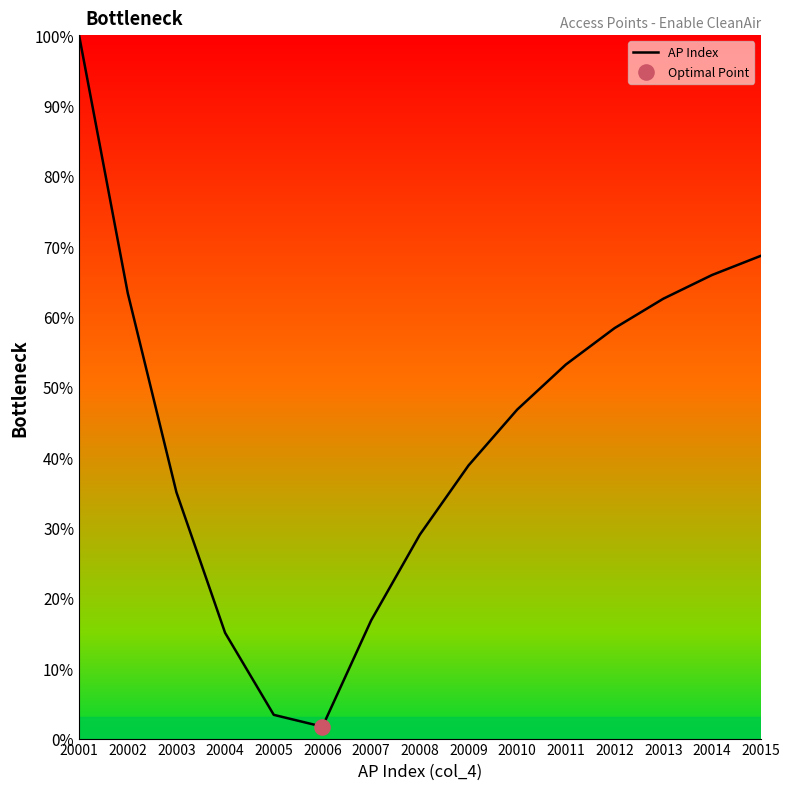

What is the change in value from 20003 to 20005?

-31.7